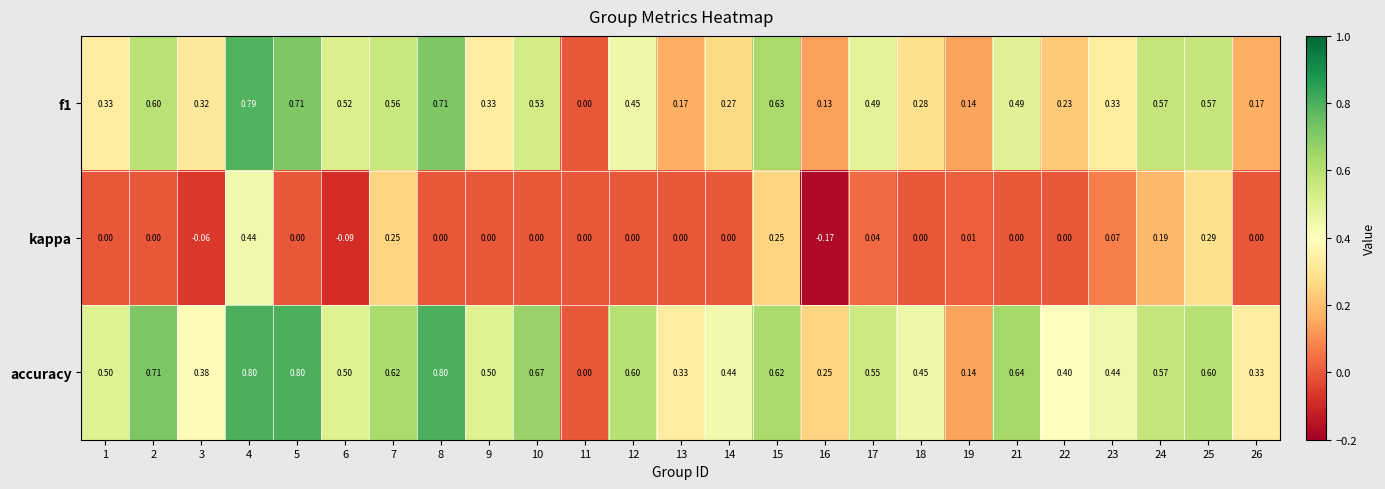

Is the value of f1 at 13 greater than the value of kappa at 23?

Yes